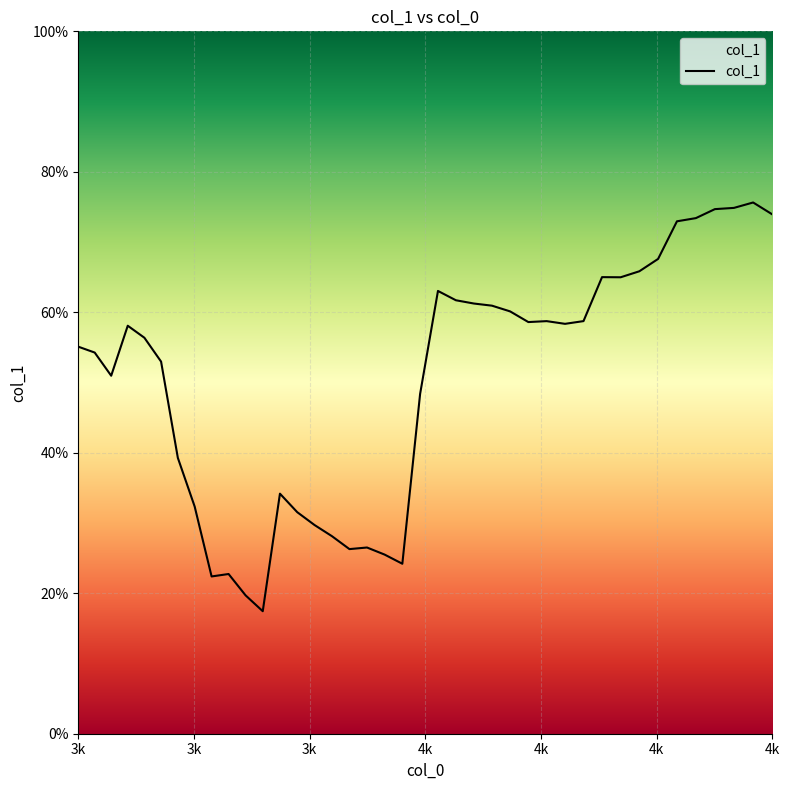

How many lines are shown in the chart?

1